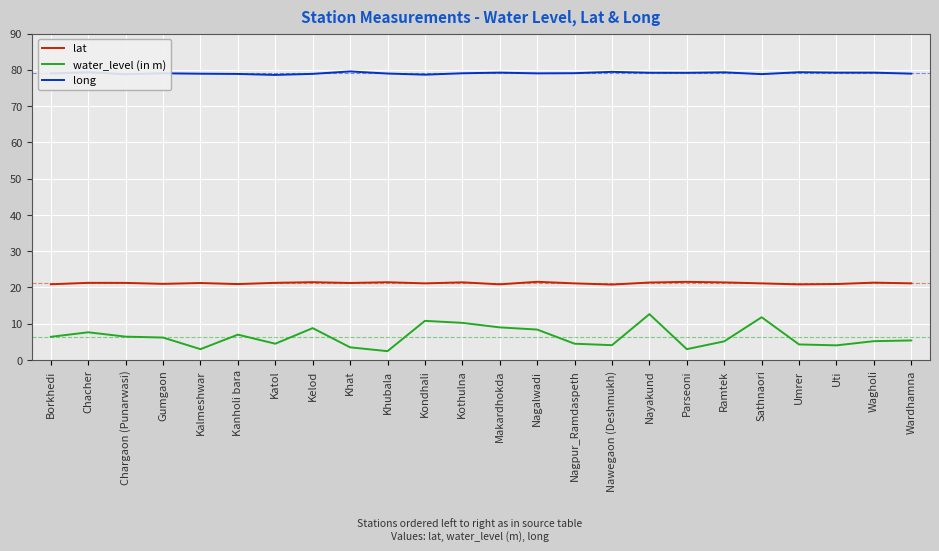

What are all the series names shown in the legend?

lat, water_level (in m), long